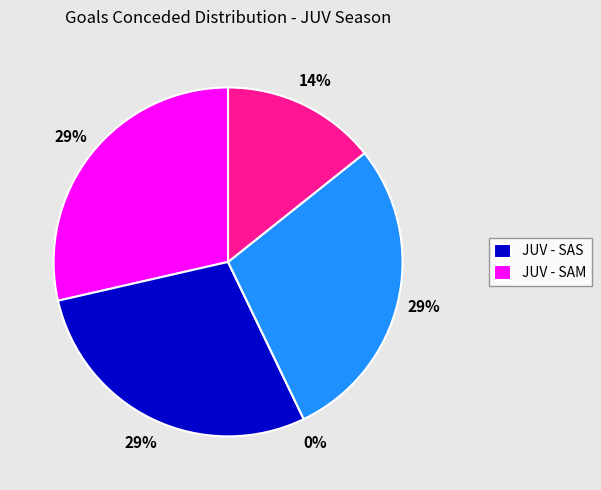

What percentage do FIO - JUV and JUV - SAM together represent?

42.9%